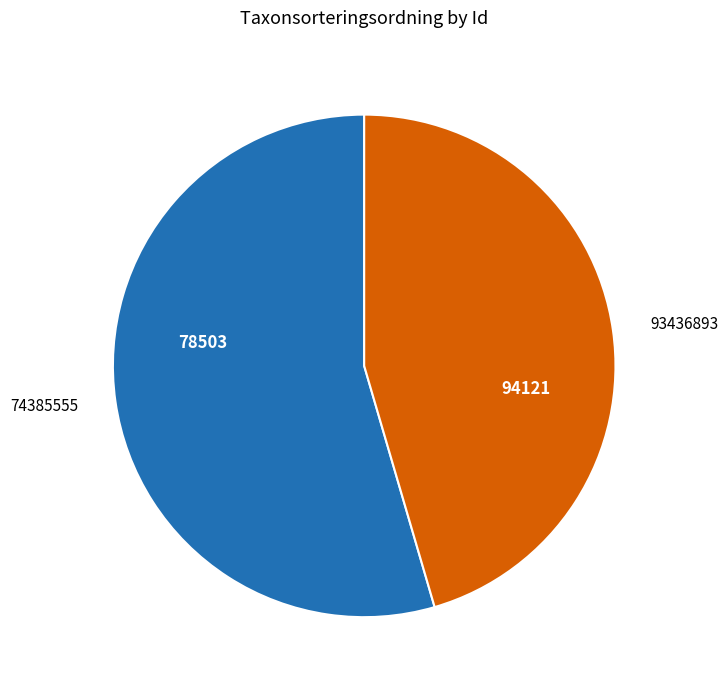

How many segments does this pie chart have?

2